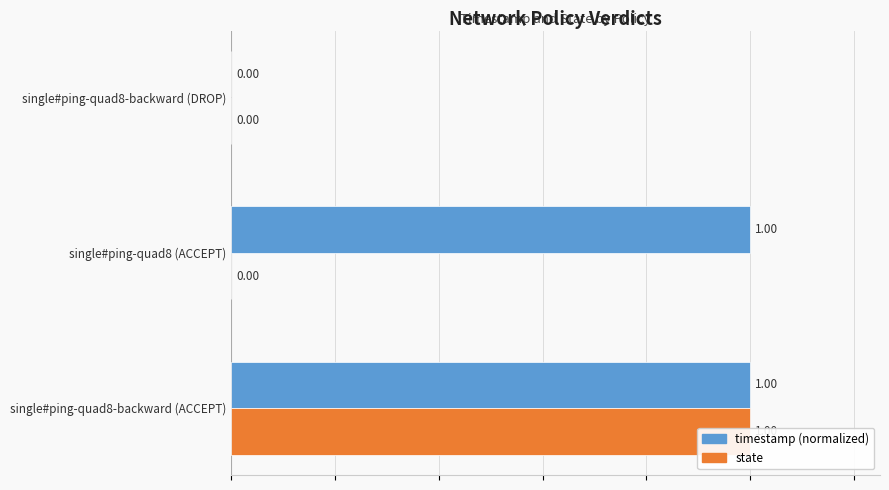

What are all the series names shown in the legend?

timestamp (normalized), state